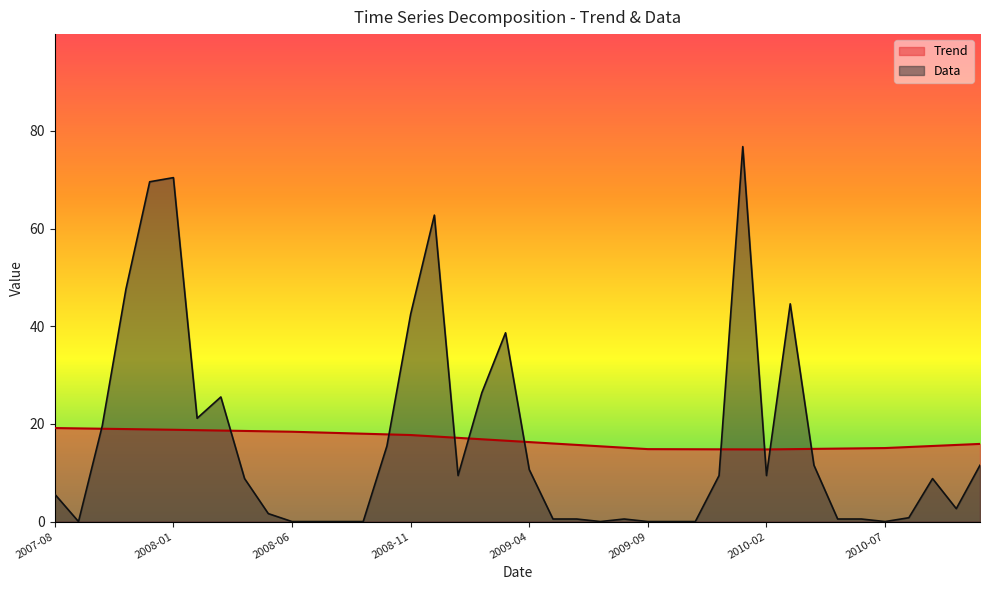

At which label is Trend closest to 16?

2009-05-01